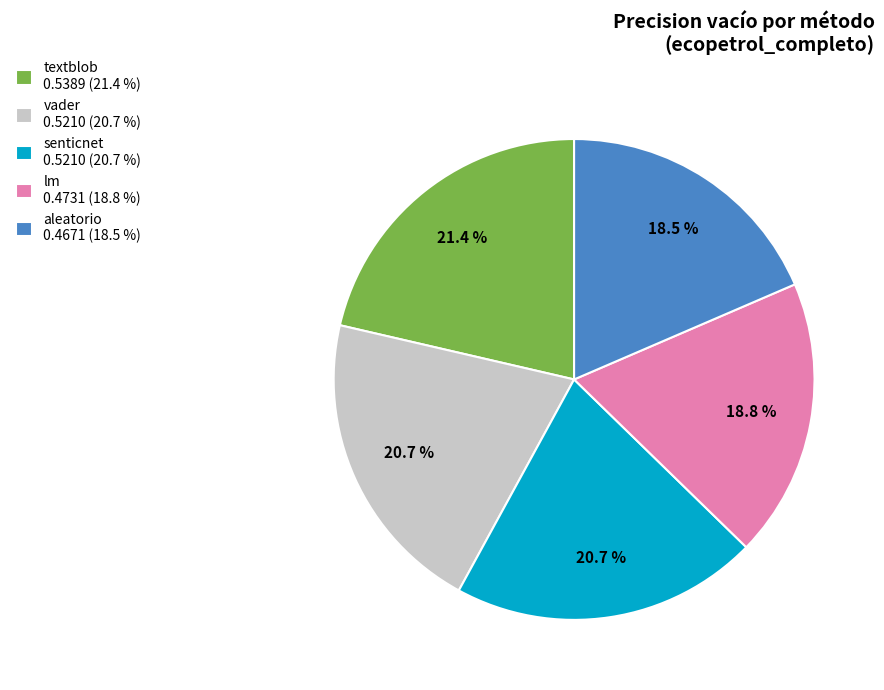

To the nearest percent, what is the difference between the lm and textblob slice percentages?

3%